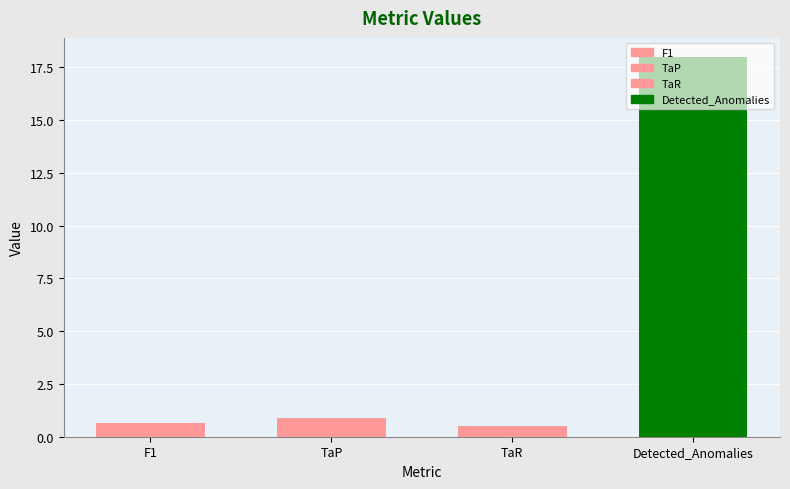

What is the sum of the values at TaP and Detected_Anomalies?

18.9